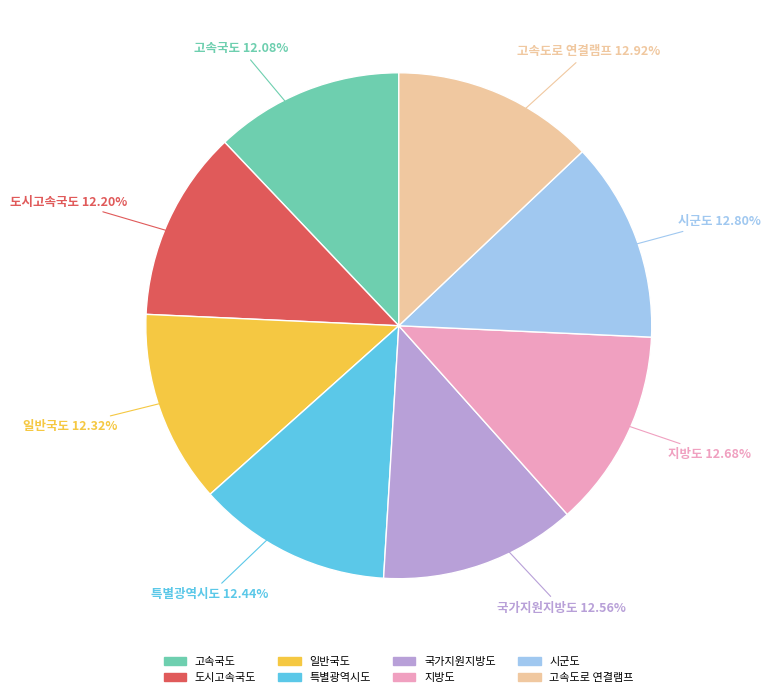

Combined, do 특별광역시도 and 도시고속국도 account for over 50%?

No